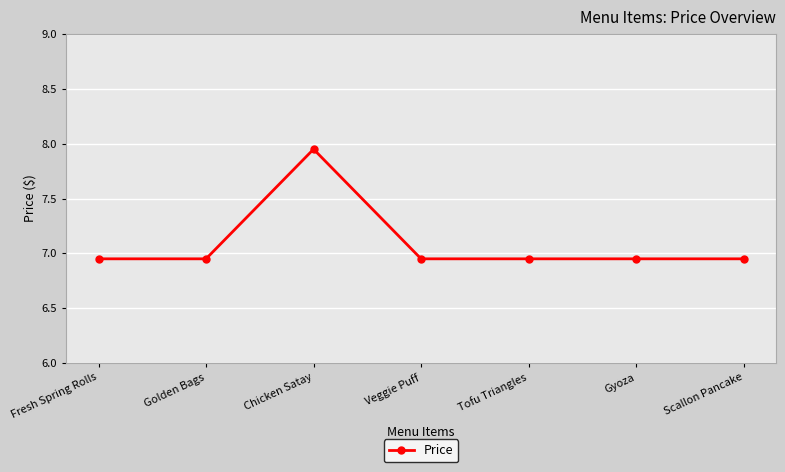

Which has a higher value, Chicken Satay or Golden Bags?

Chicken Satay